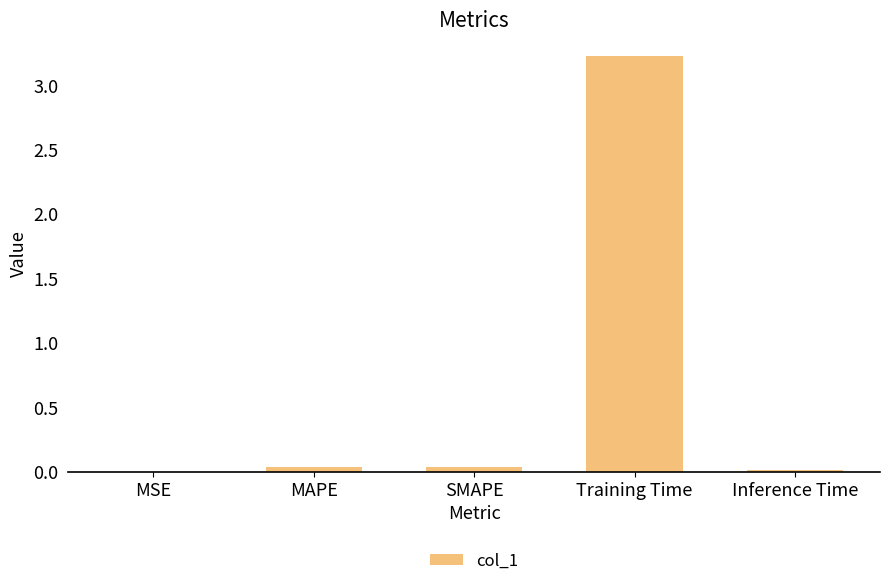

What is the greatest value displayed?

3.2